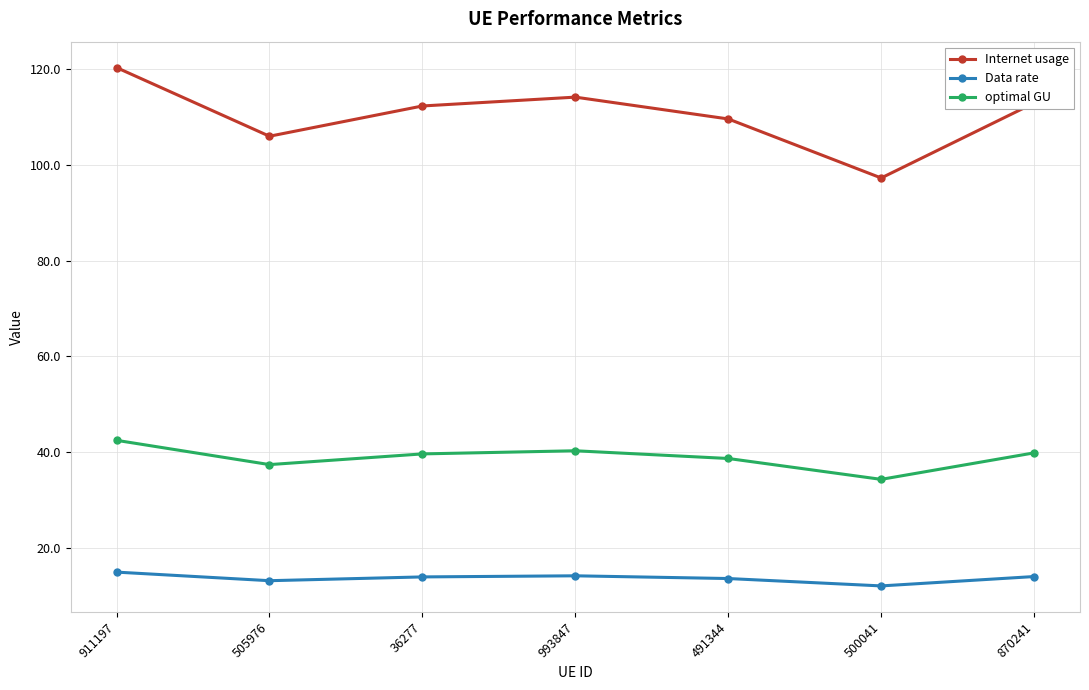

What is the difference between the second highest and minimum values in the Internet usage series?

16.9